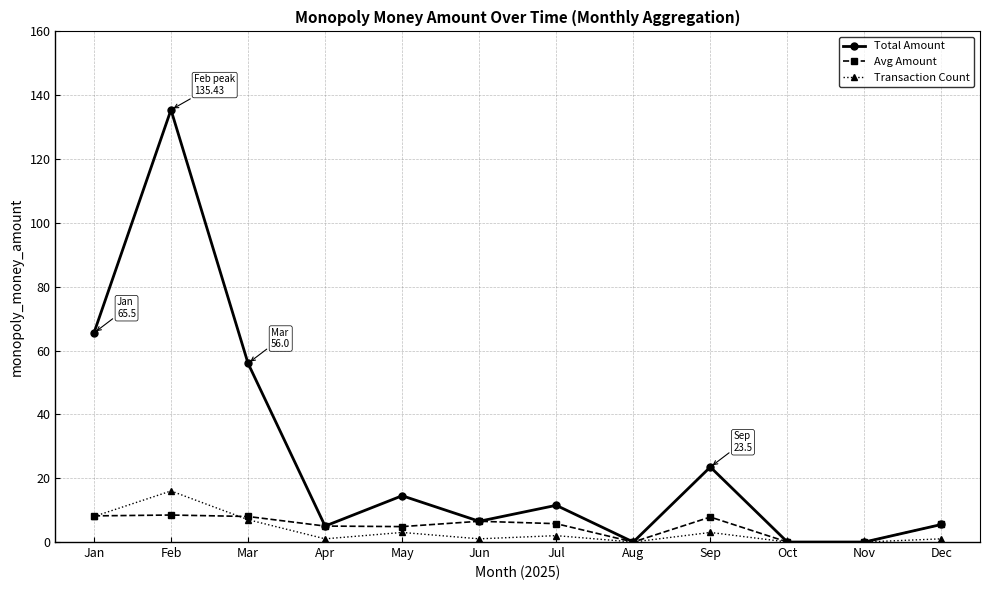

What is the difference between the highest and lowest values at Dec?

4.5